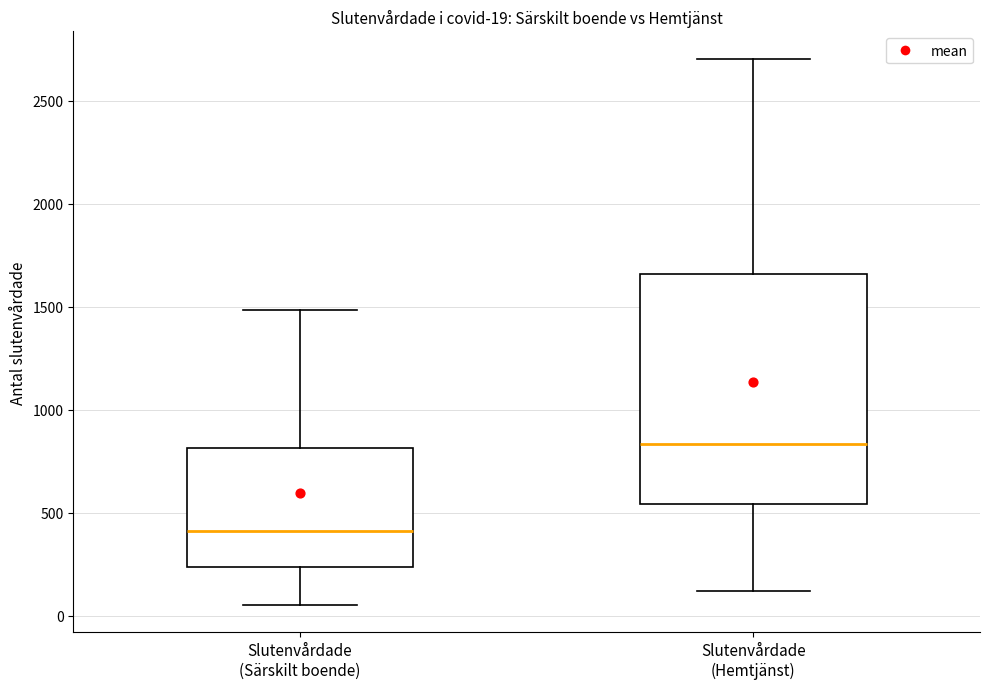

Comparing the boxes themselves (not the whiskers), which one is the tallest?

Slutenvårdade (Hemtjänst)